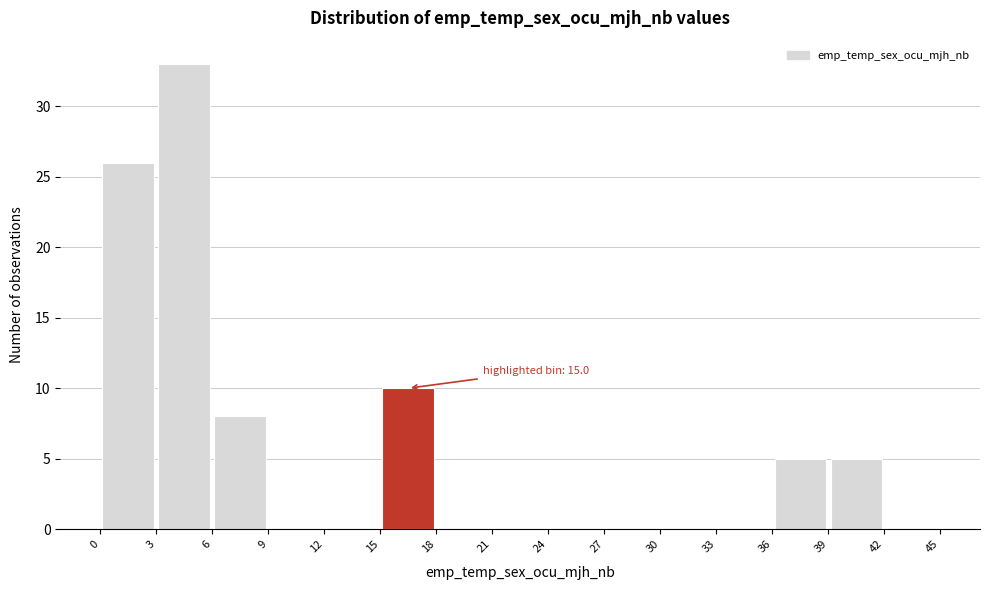

Which range on the x-axis has the tallest bar?

3 to 6